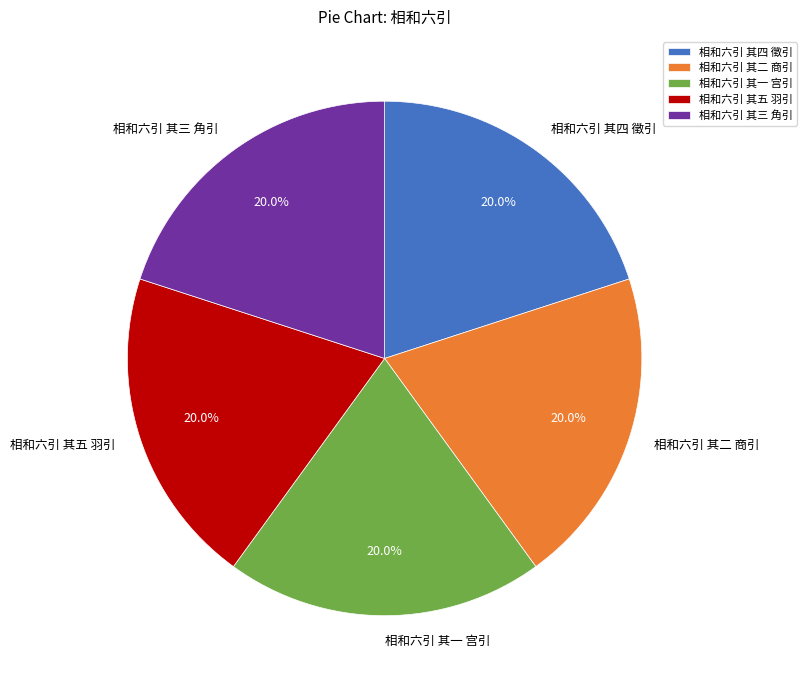

Count the number of slices in the pie.

5